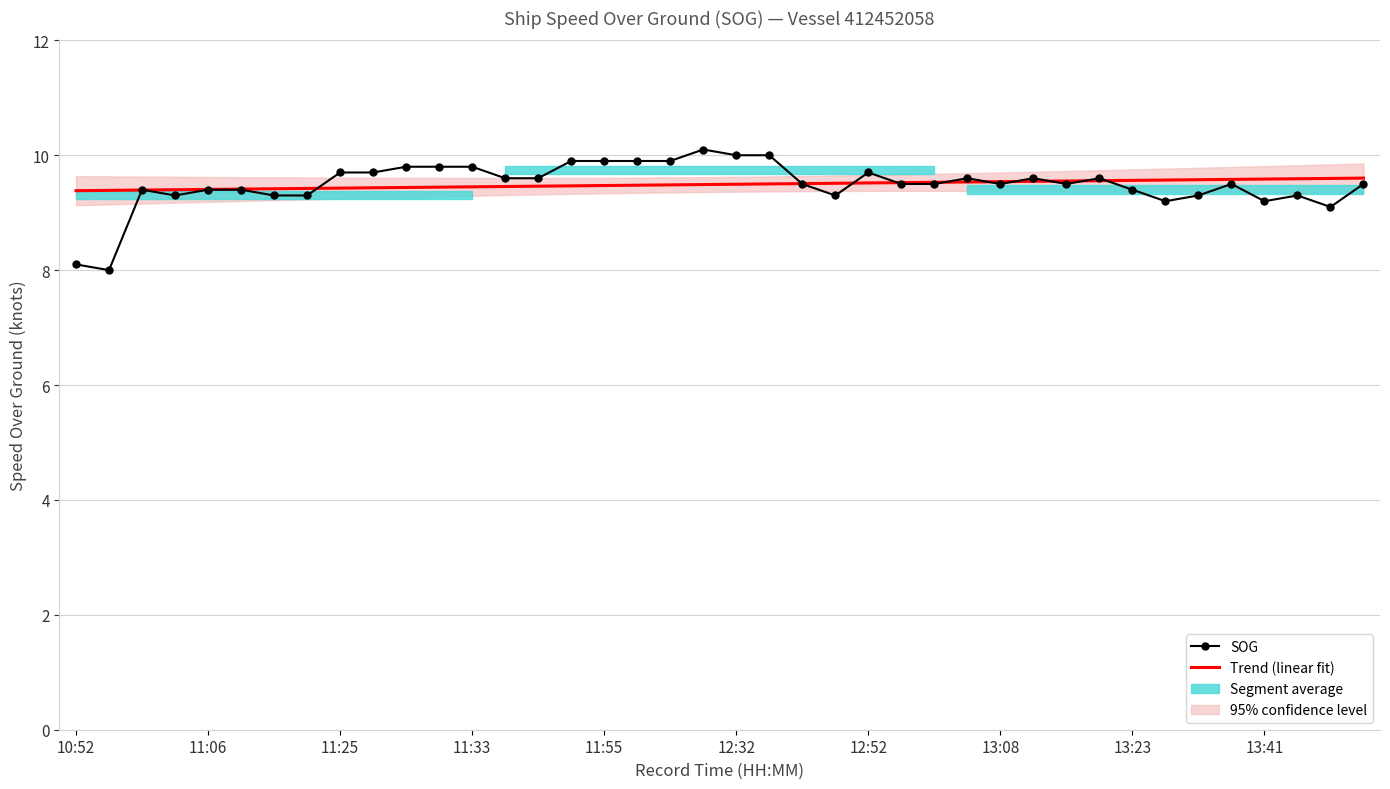

Where is Trend (linear fit) nearest to the value 9?

10:52